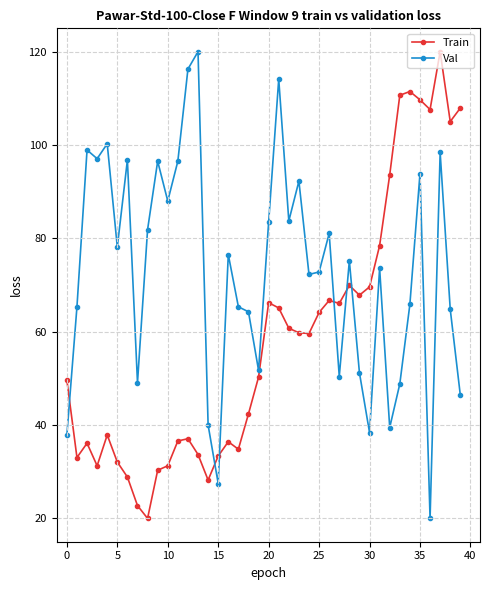

After their last crossing, which series has the higher values: Val or Train?

Train